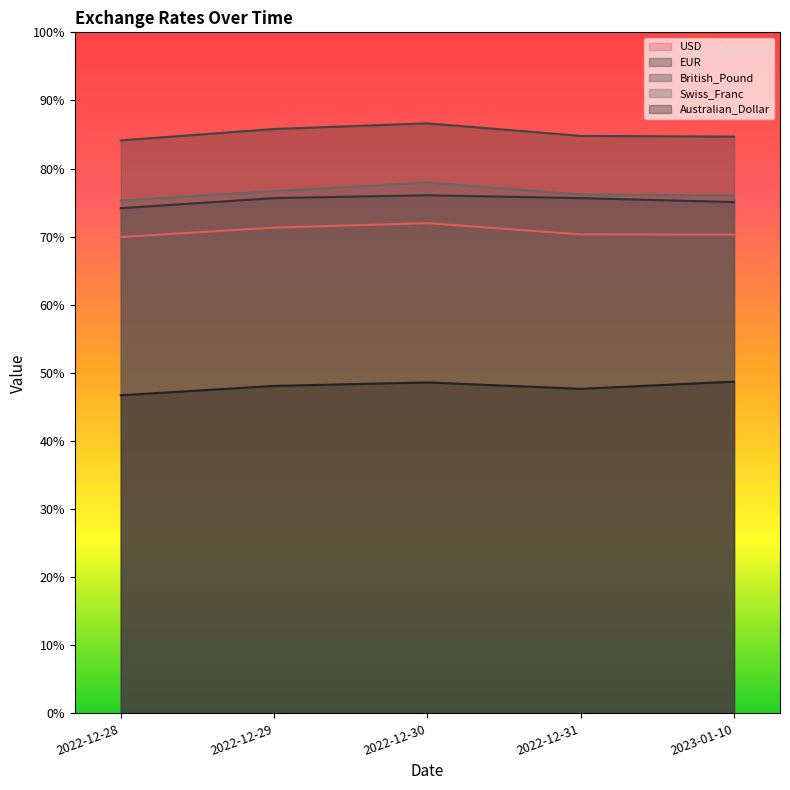

True or false: Australian_Dollar and USD intersect in this chart.

False